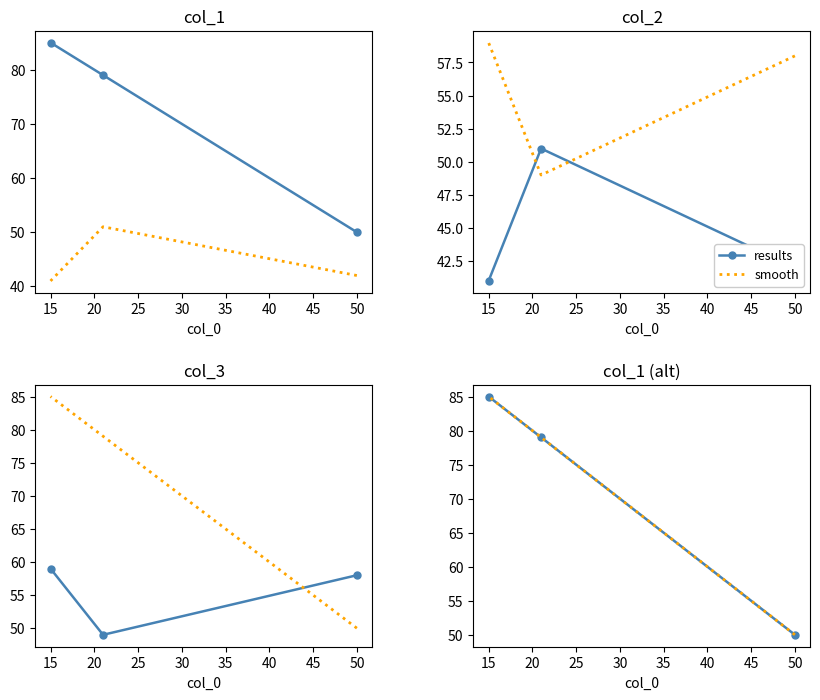

At which label is results closest to 67?

15